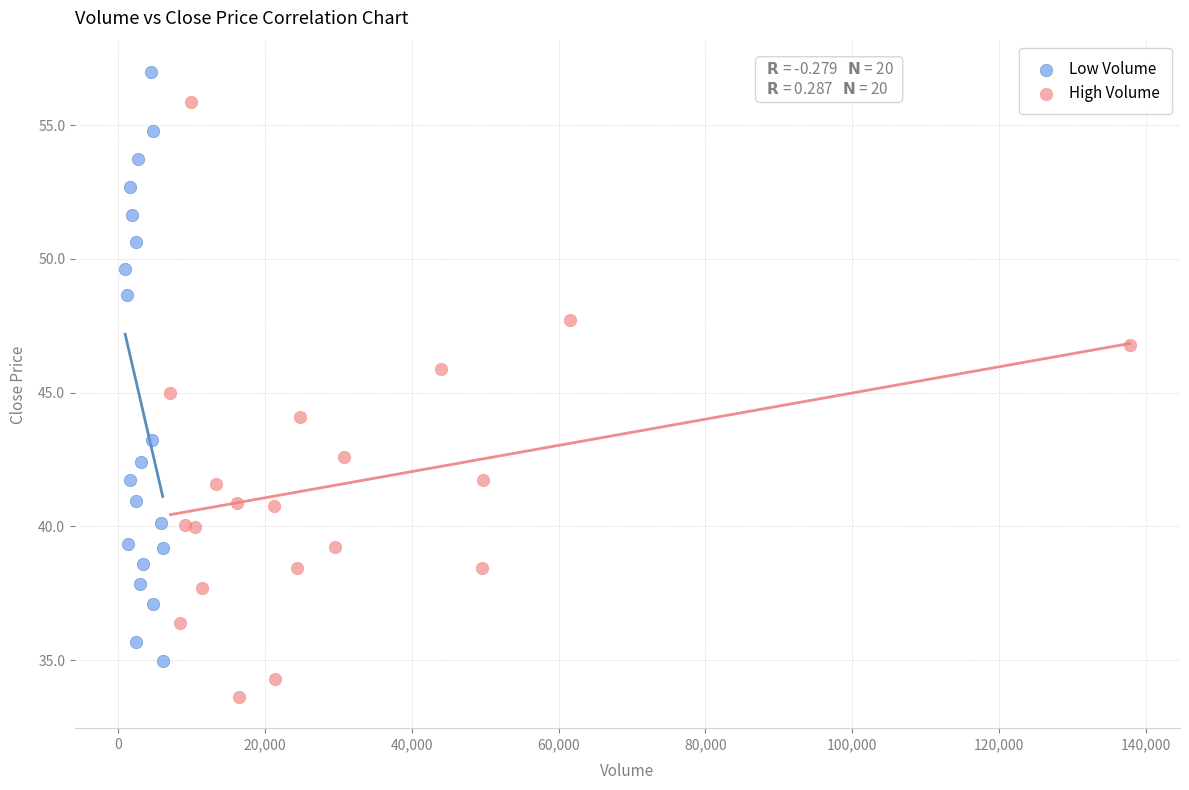

Which series has the largest Y range (max minus min)?

High Volume